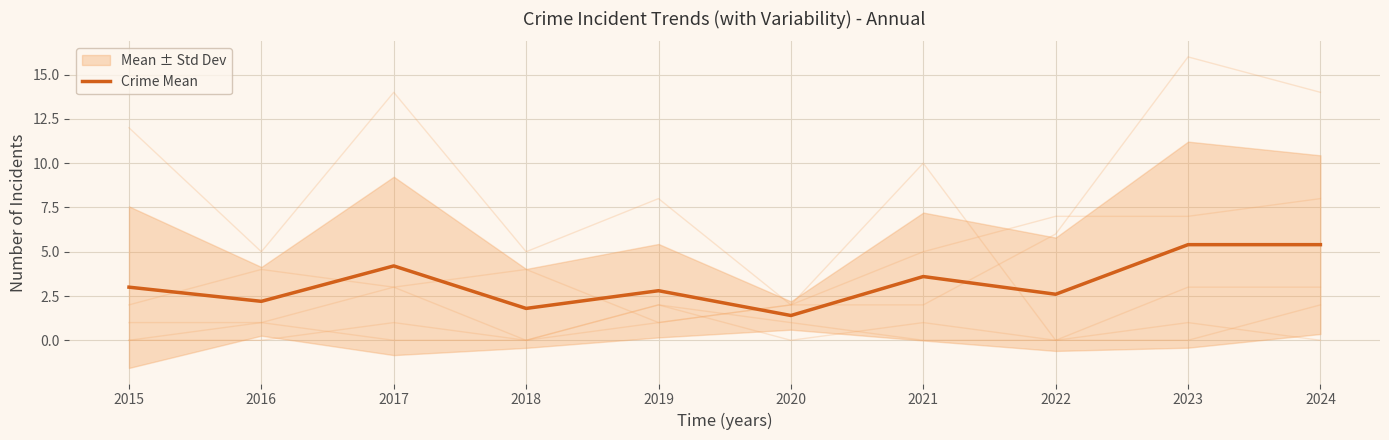

Between 2021 and 2015, which is larger?

2021